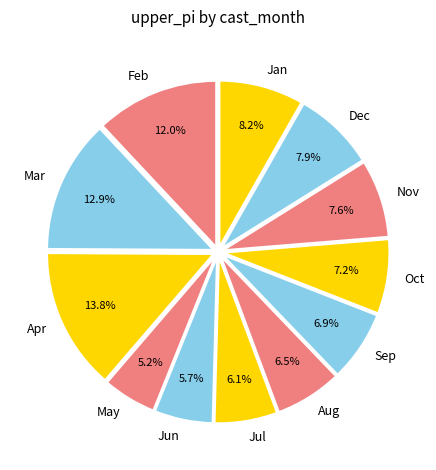

What is the ratio of the value at Nov to the value at May?

1.5